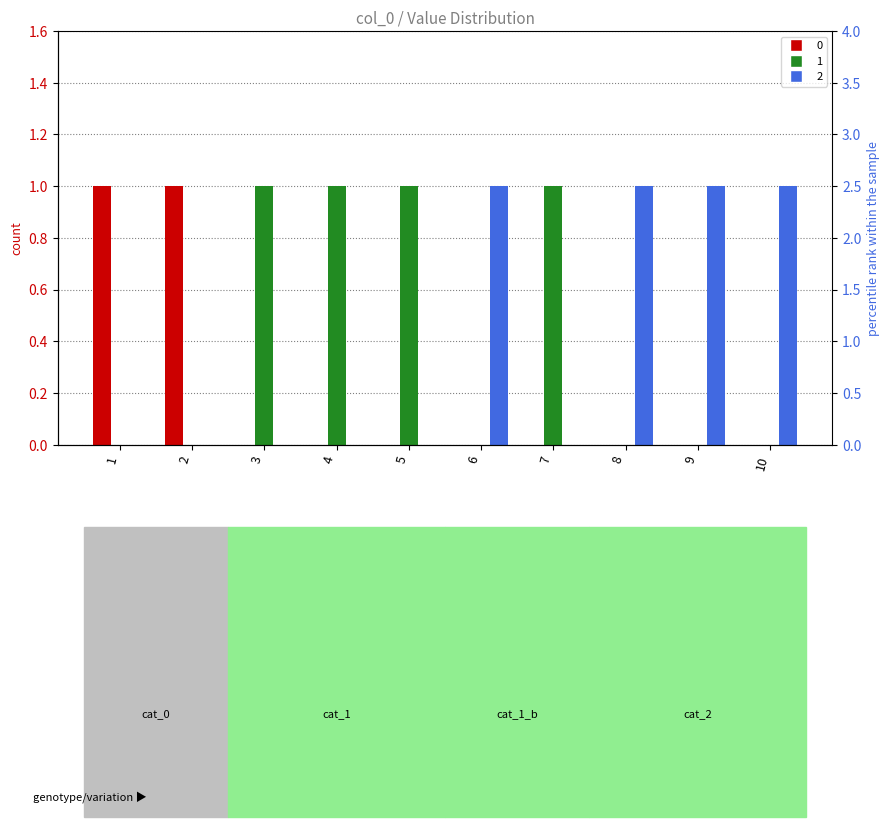

At 9, list the series in order from smallest to largest.

0, 1, 2